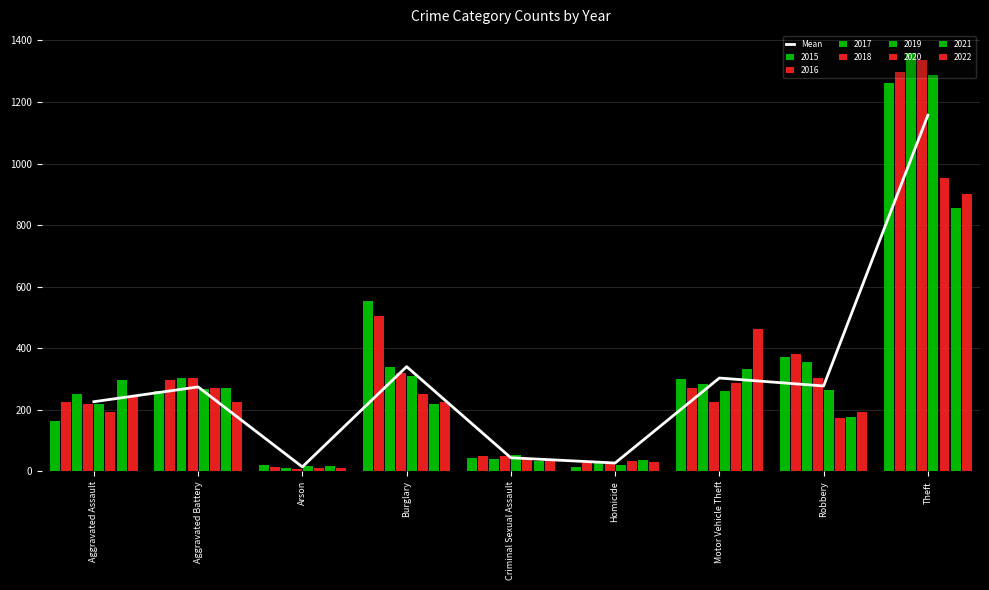

Rank the categories by value from highest to lowest.

Theft, Burglary, Motor Vehicle Theft, Robbery, Aggravated Battery, Aggravated Assault, Criminal Sexual Assault, Homicide, Arson